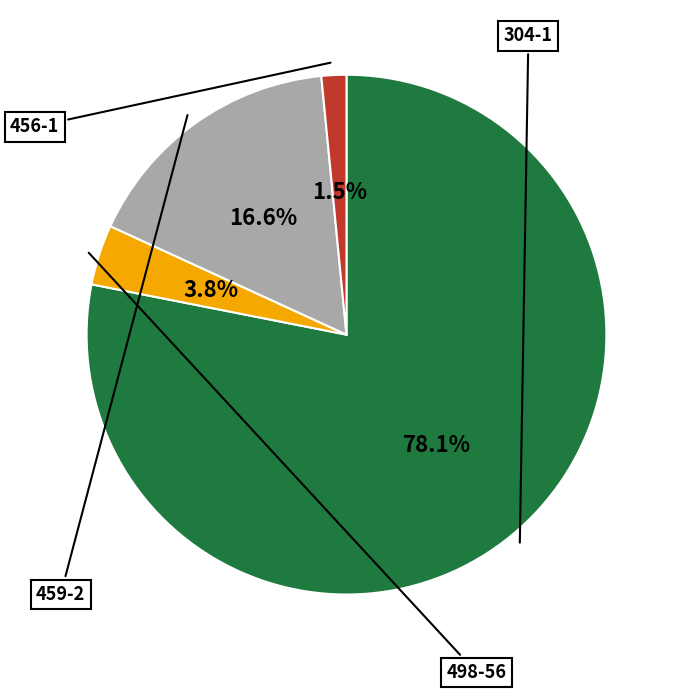

Is it true that 498-56 is 4% of the pie?

True